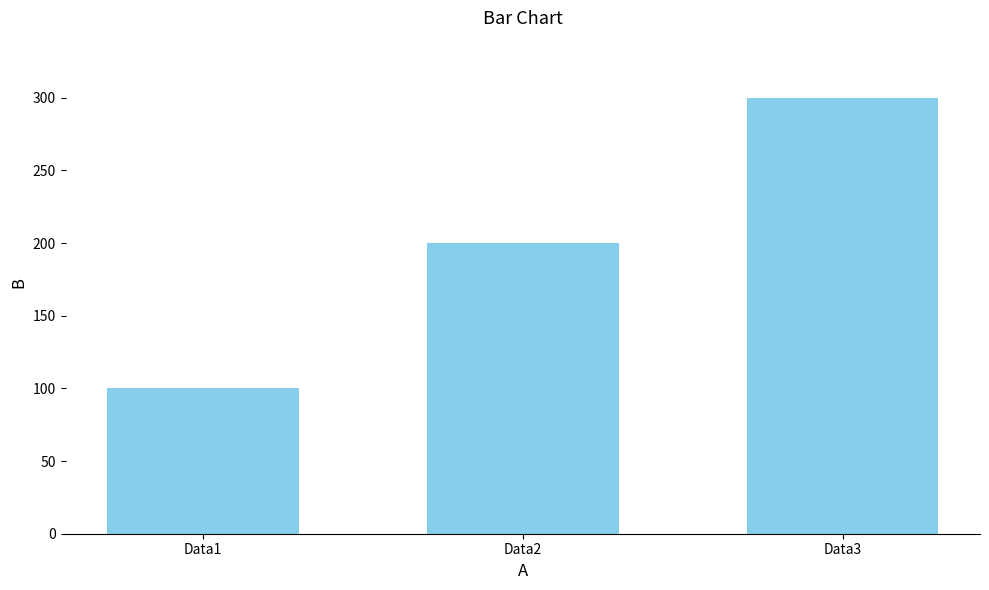

Reading left to right, list all the values displayed in this chart.

100	200	300